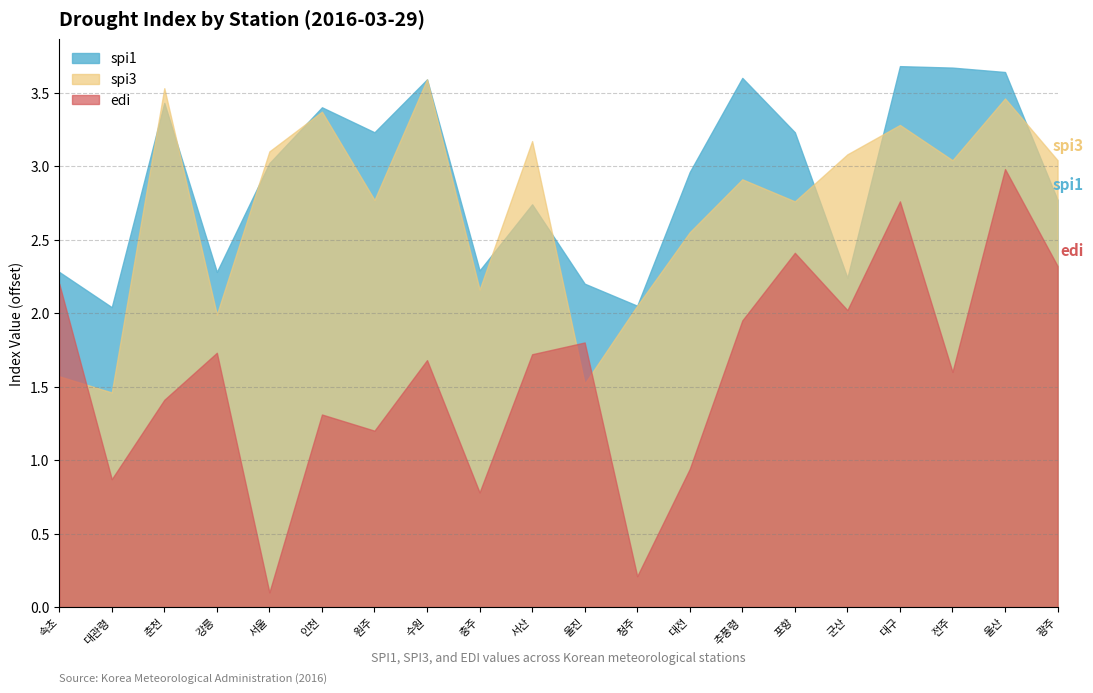

What is the highest value of the spi1 series?

3.7